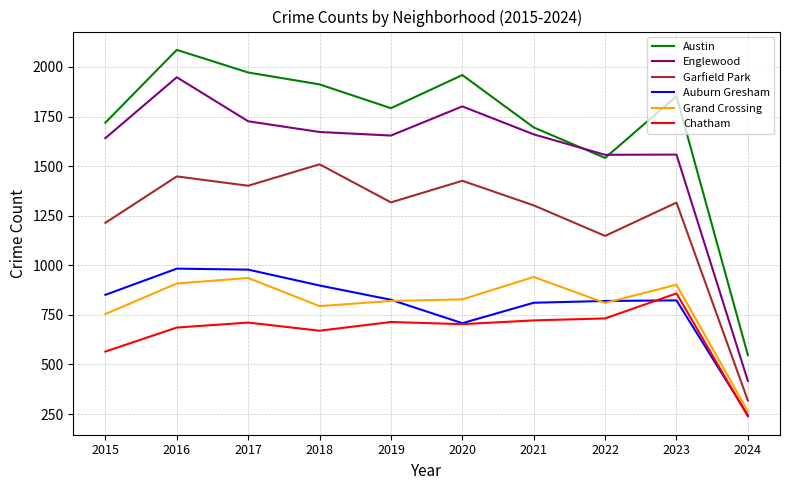

What is the lowest value of the Englewood series?

417